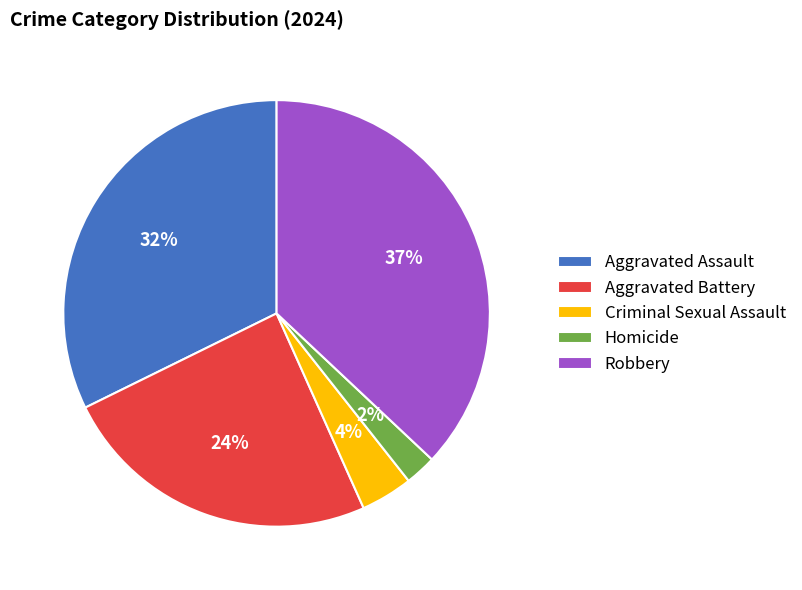

Is Homicide the majority of the pie?

No